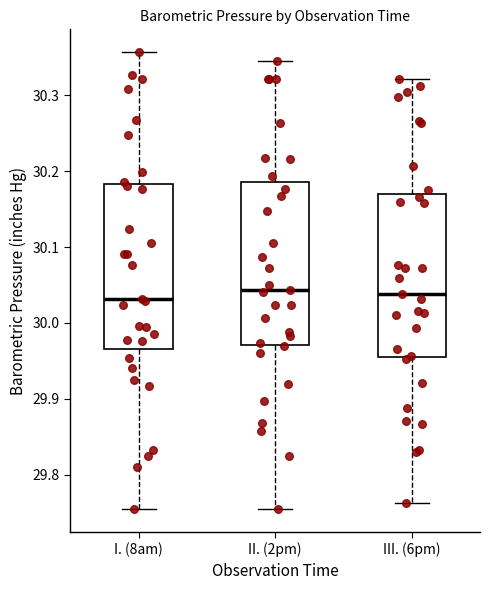

Reading left to right, transcribe this box plot: for each box, give where its median line is, the range the box spans, and where its two whiskers end, as read against the y-axis. The values are not printed on the chart, so give them approximately, as read against the axis.

I. (8am): median 30.03, box 29.97 to 30.18, whiskers 29.76 to 30.36
II. (2pm): median 30.04, box 29.97 to 30.19, whiskers 29.75 to 30.35
III. (6pm): median 30.04, box 29.95 to 30.17, whiskers 29.76 to 30.32